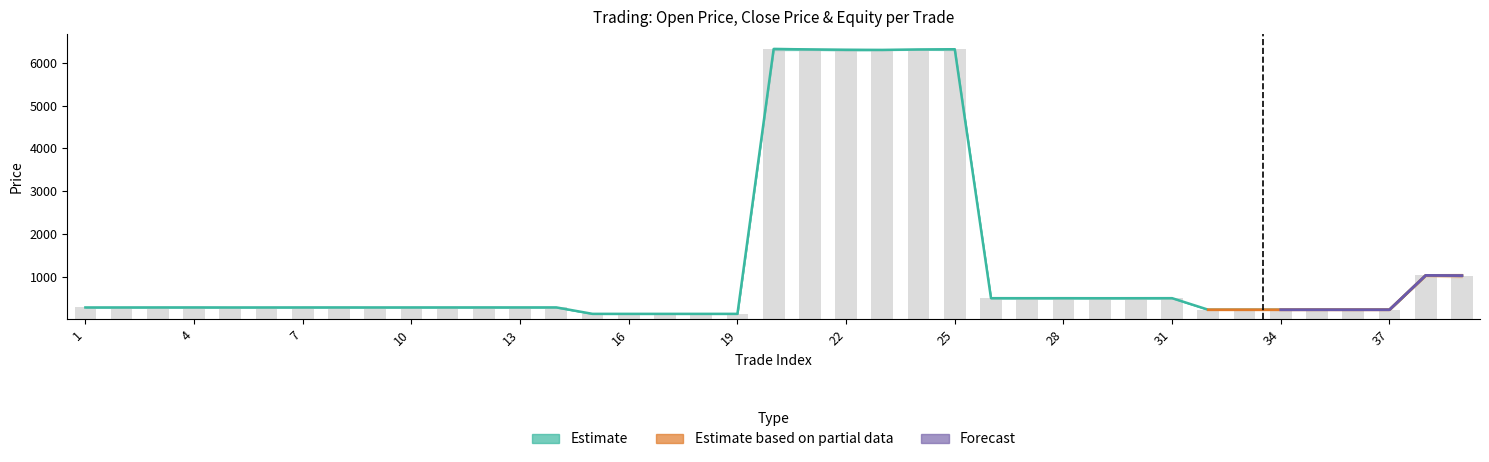

The open_price series shows 355.8 at 36. True or false?

False